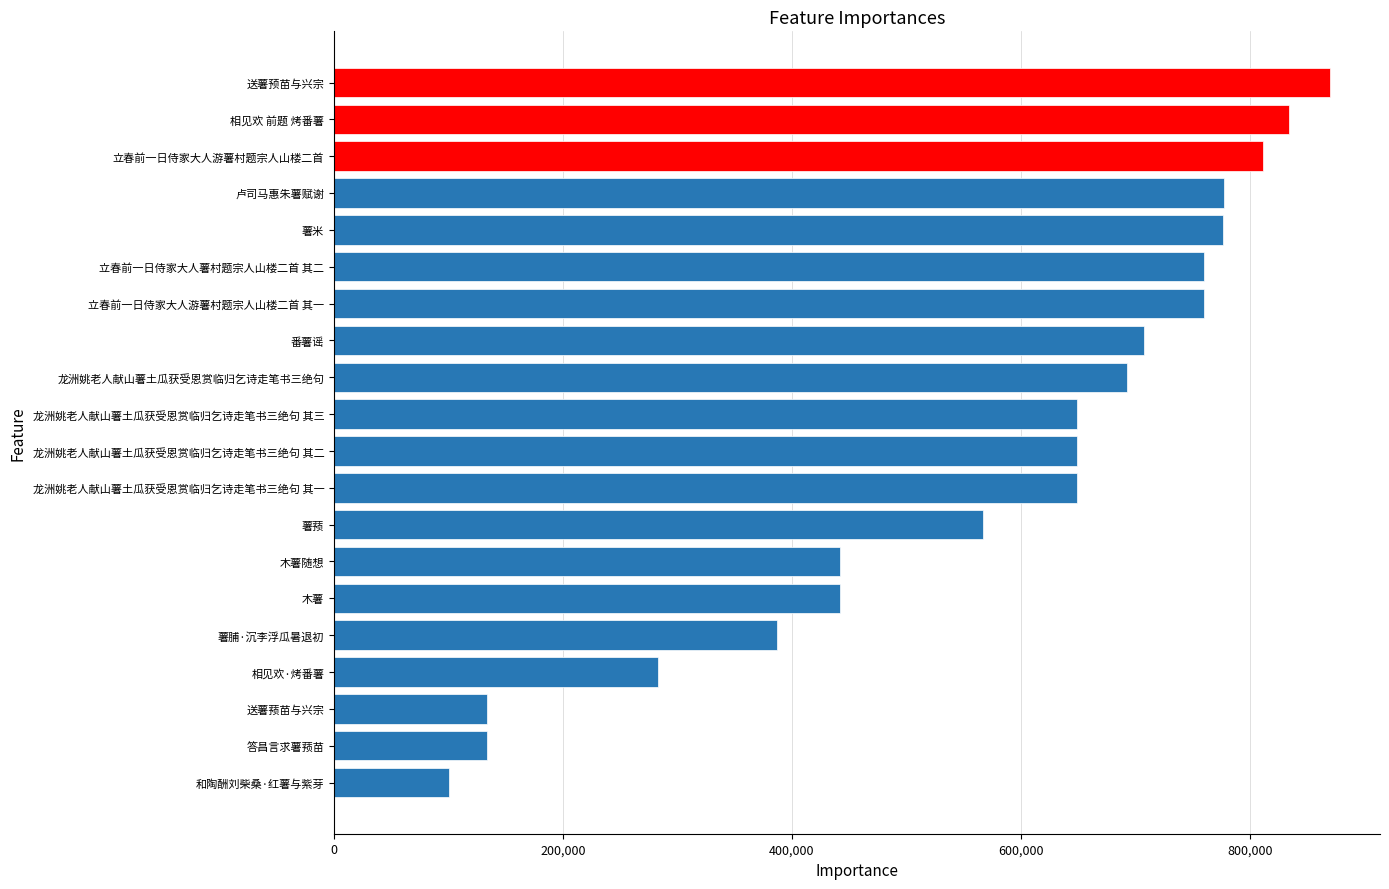

What is the difference between the second highest and minimum values?

733854